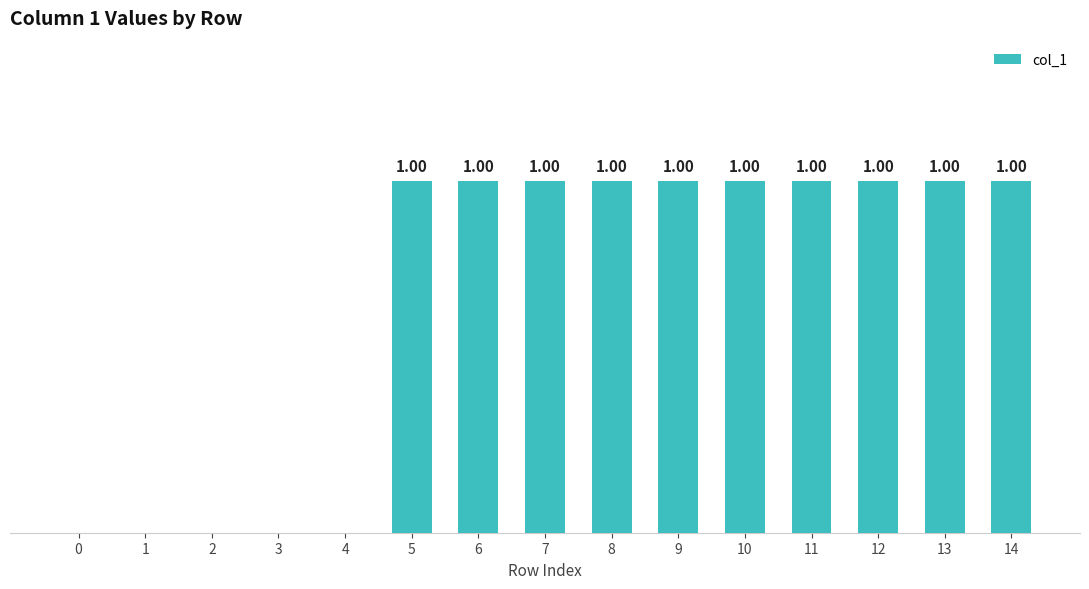

Reading right to left, what are all the values shown in this chart?

14=1	13=1	12=1	11=1	10=1	9=1	8=1	7=1	6=1	5=1	4=0	3=0	2=0	1=0	0=0